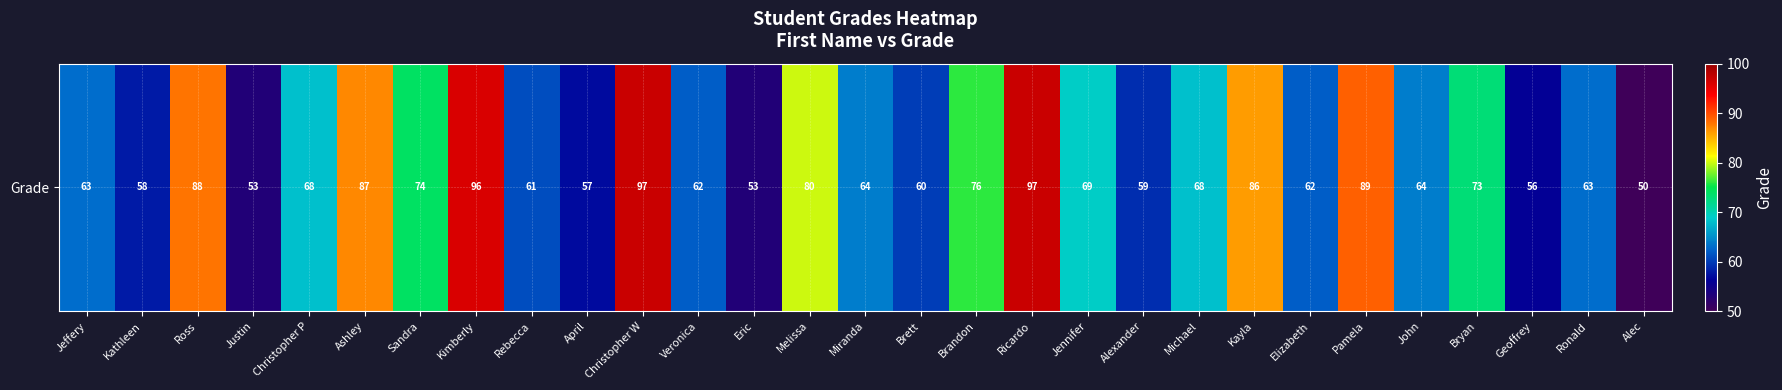

Reading left to right, list all the values displayed in this chart.

63	58	88	53	68	87	74	96	61	57	97	62	53	80	64	60	76	97	69	59	68	86	62	89	64	73	56	63	50